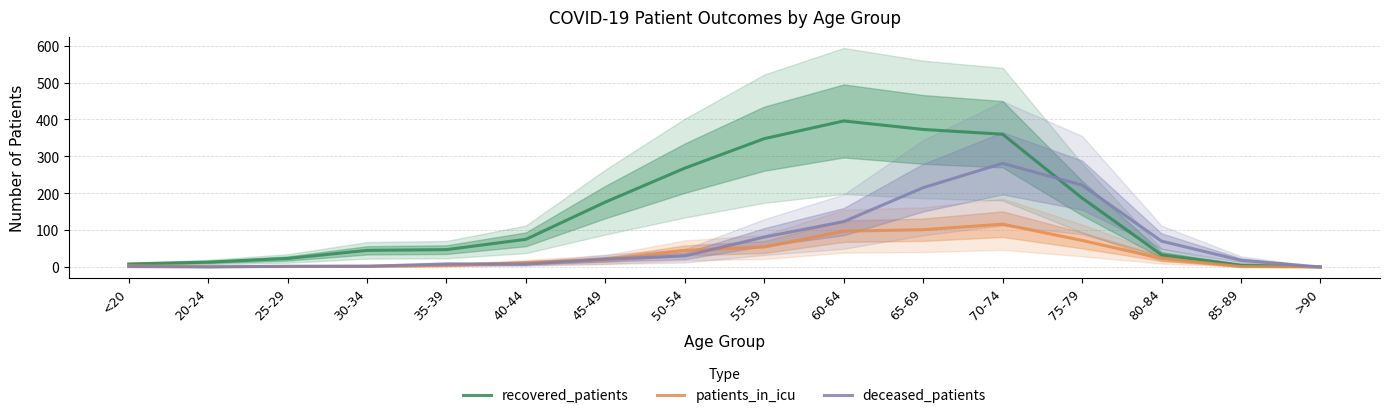

At how many categories does at least one series exceed 332?

4